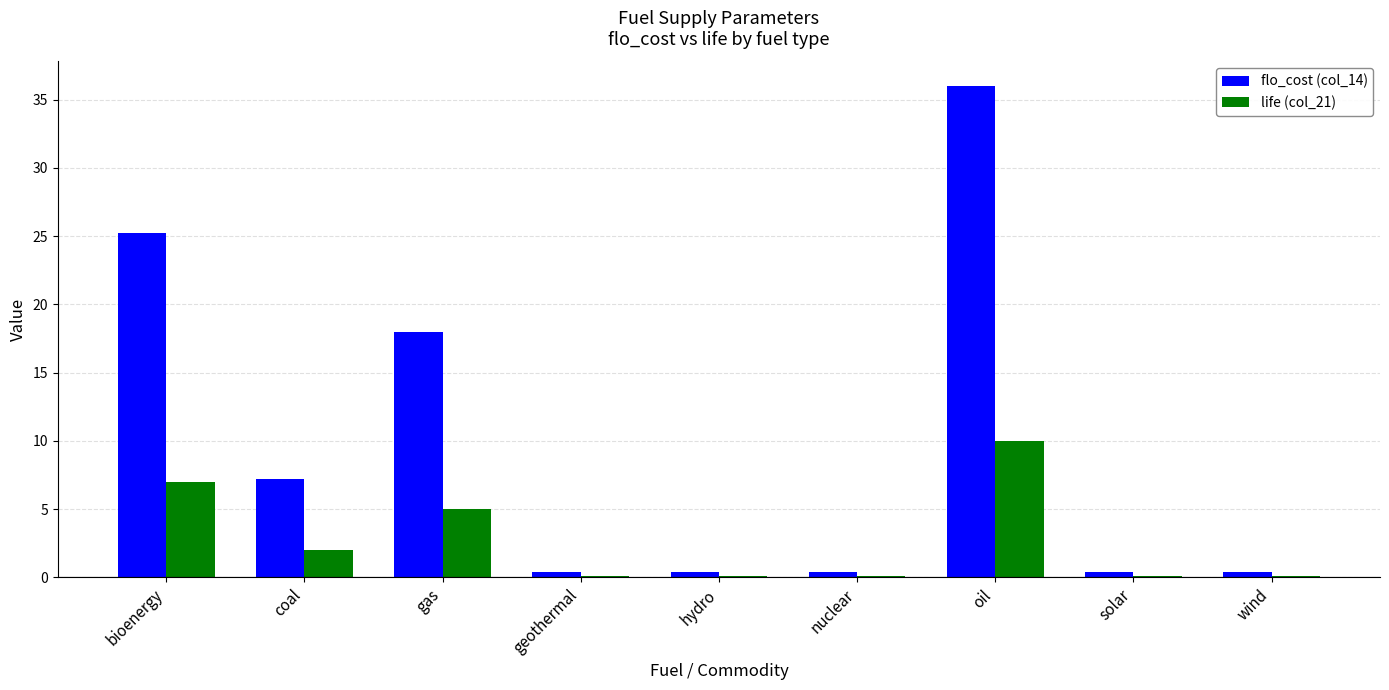

Reading right to left, what are all the values shown in this chart?

flo_cost (col_14): wind=0.4	solar=0.4	oil=36.0	nuclear=0.4	hydro=0.4	geothermal=0.4	gas=18.0	coal=7.2	bioenergy=25.2
life (col_21): wind=0.1	solar=0.1	oil=10.0	nuclear=0.1	hydro=0.1	geothermal=0.1	gas=5.0	coal=2.0	bioenergy=7.0